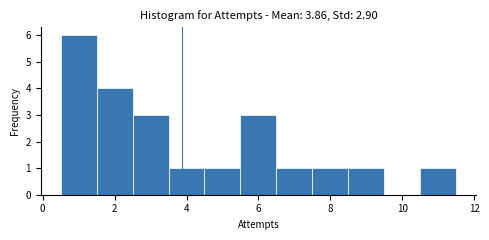

What is the height of the bar covering 6.5 to 7.5 on the x-axis? Neither the bar edges nor the heights are printed on the chart, so give them approximately, as read against the axes.

1